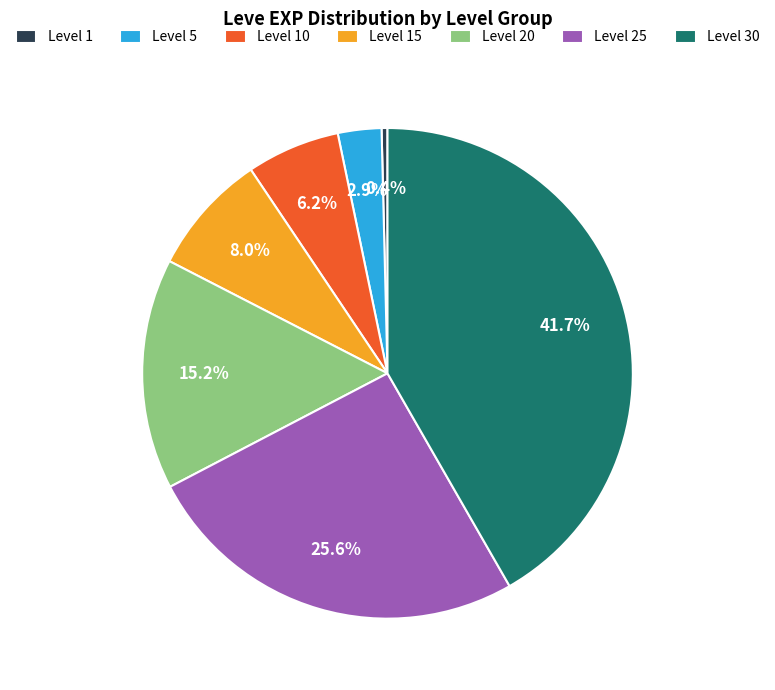

Which slice is the largest?

Level 30